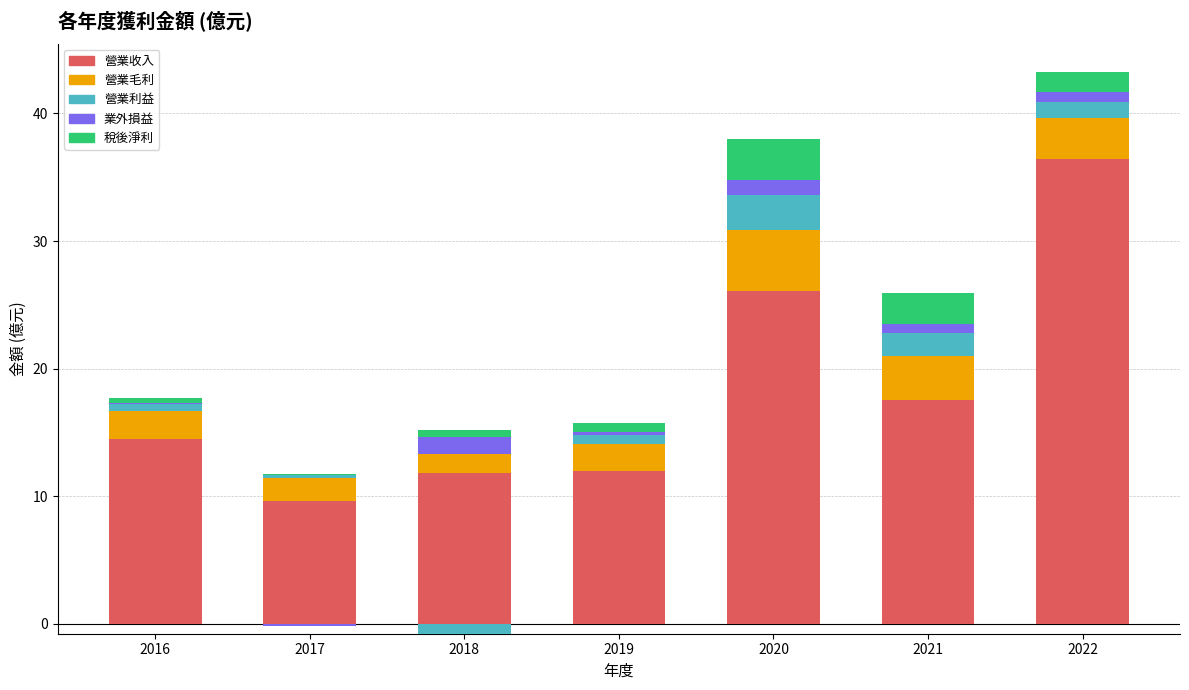

The value of 營業收入 at 2021 is 17.5. True or false?

True